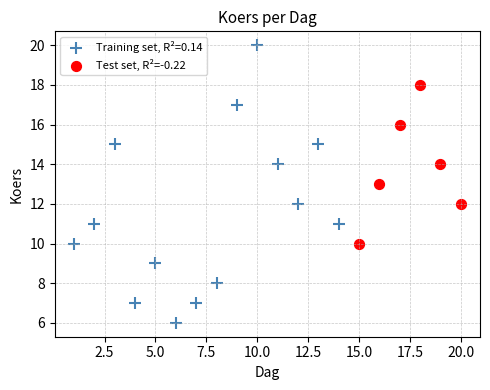

Which series has the widest spread of Y values?

Training set, R²=0.14